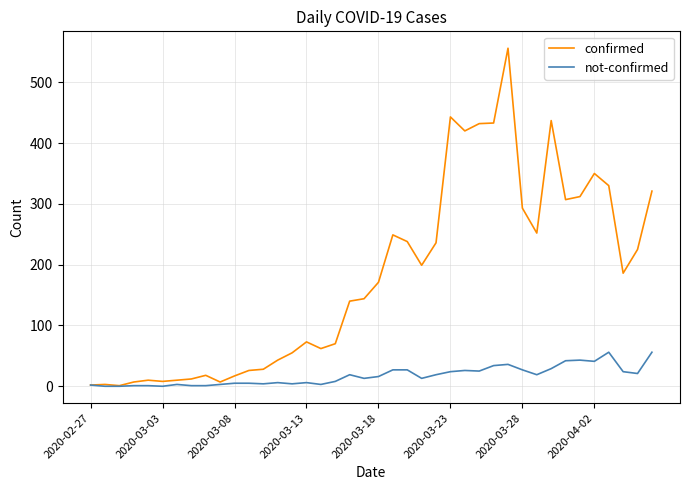

Which series has the largest range (max minus min)?

confirmed